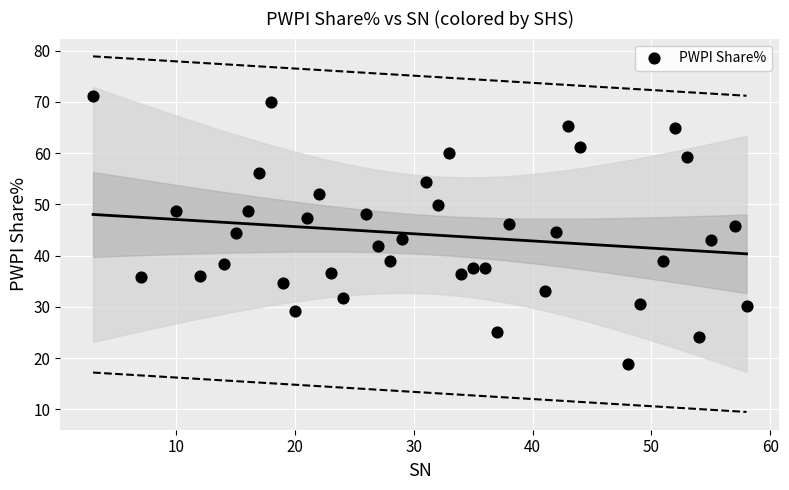

What is the range of X values (max minus min)?

55.0